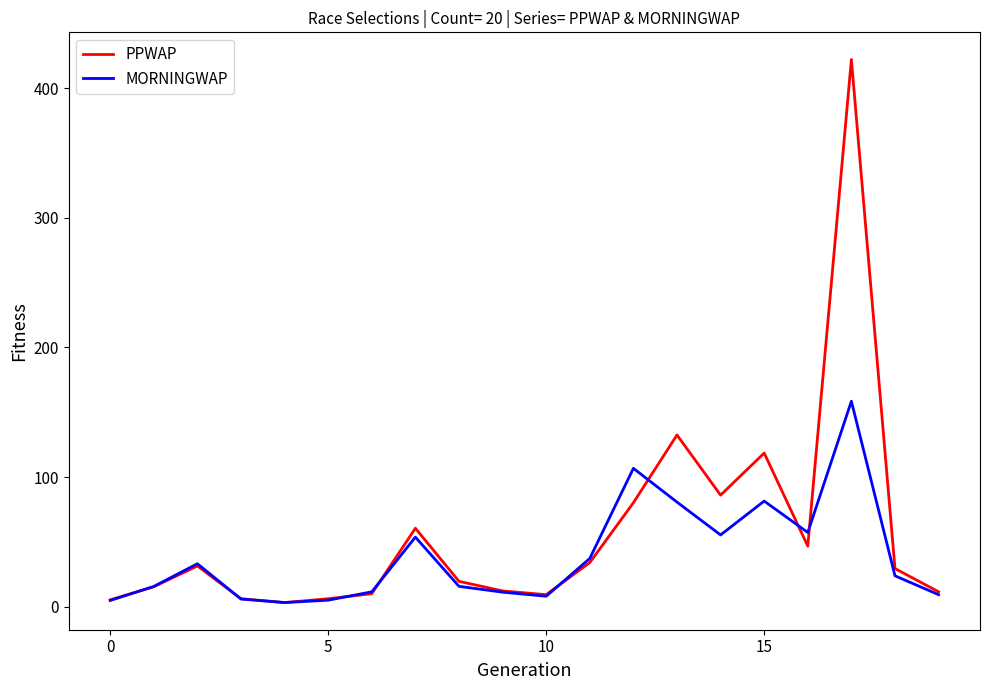

Rank the series by their maximum value, from lowest to highest.

MORNINGWAP, PPWAP